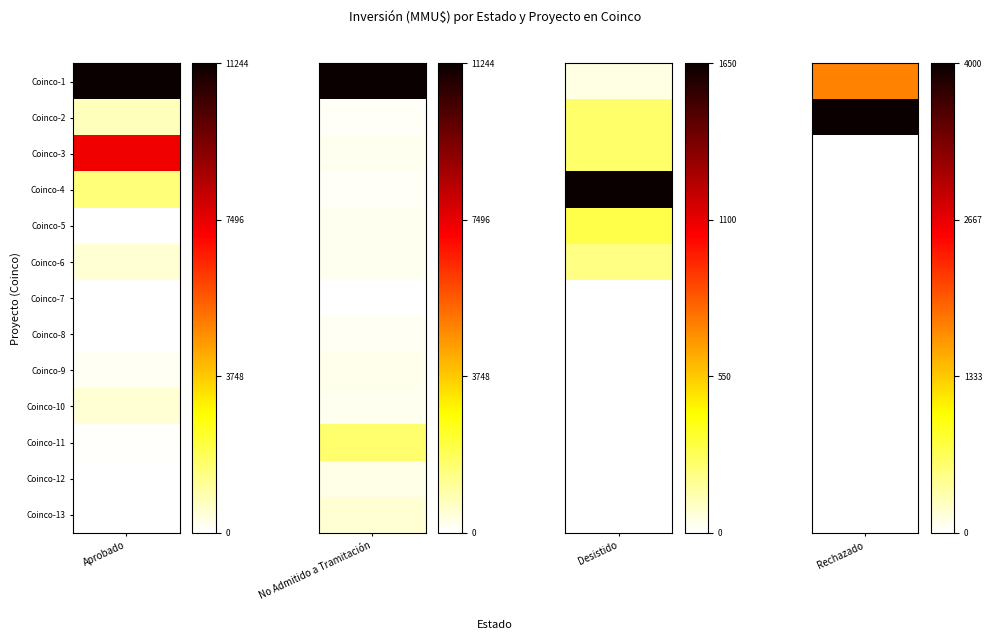

The Aprobado series shows 11244 at Coinco-1. True or false?

True